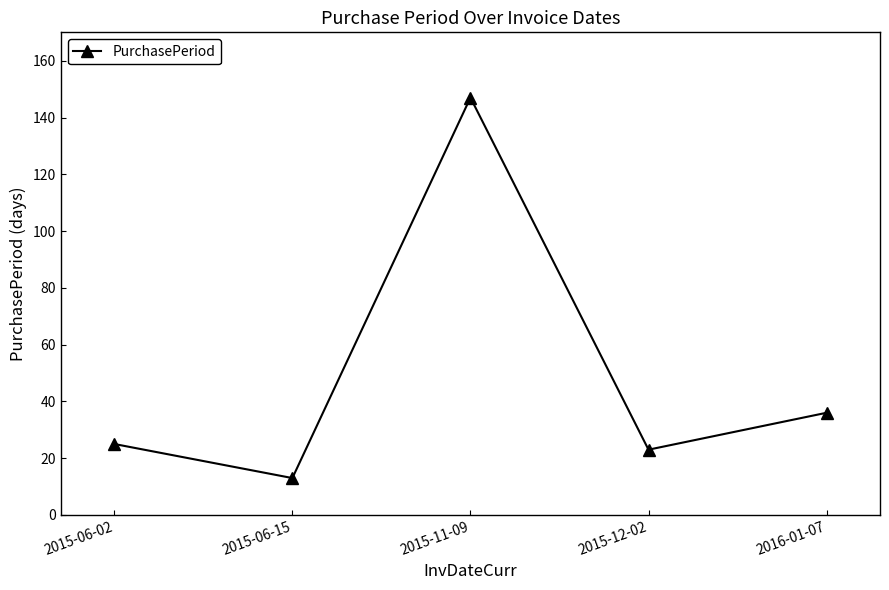

What is the value of the 1st point from the left?

25